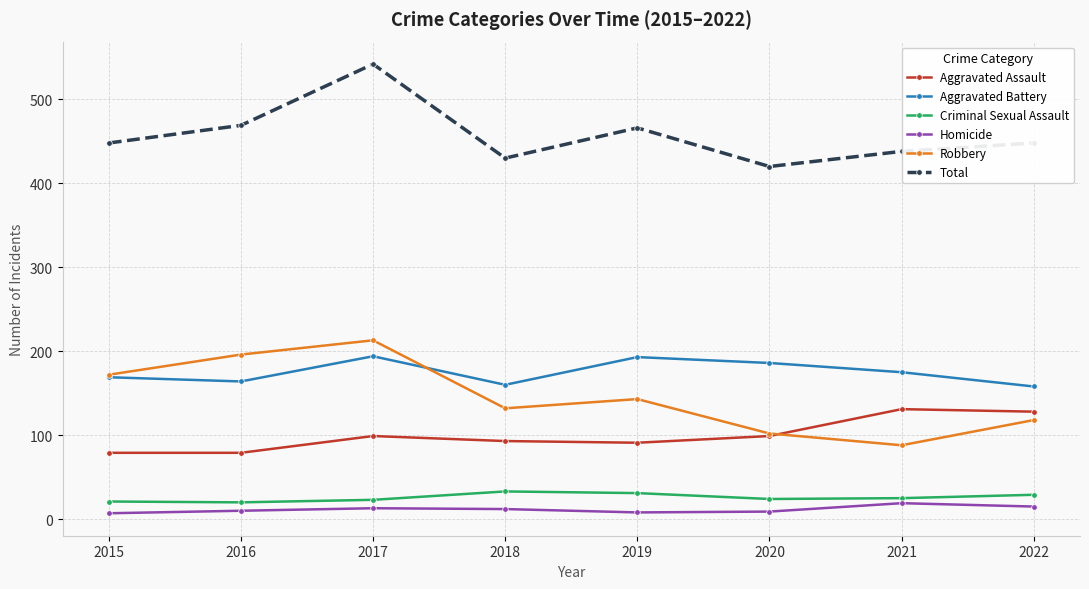

True or false: Total has a value of 448 at 2015.

True